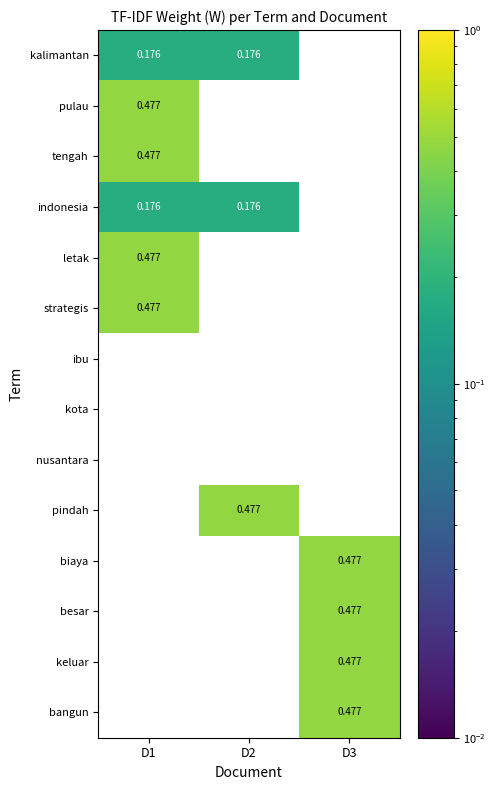

Is the value of strategis at D1 greater than the value of ibu at D1?

Yes